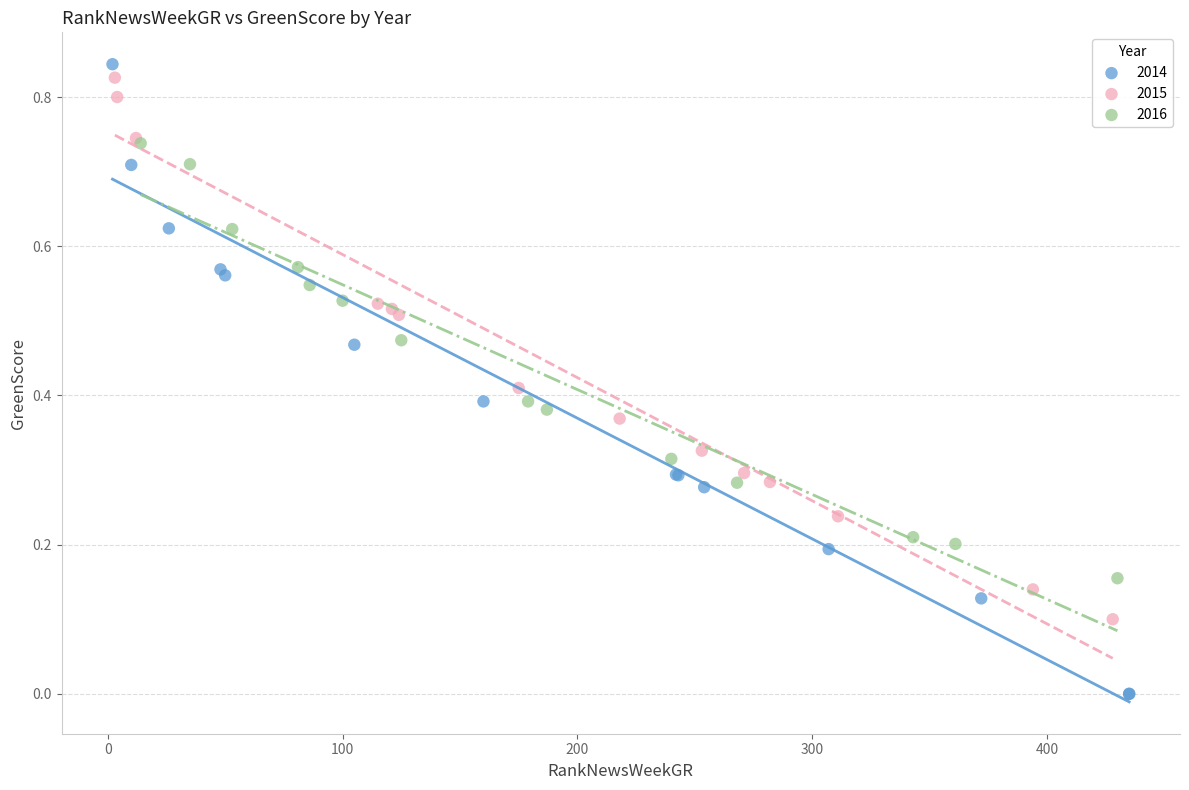

Which series has the widest spread of Y values?

2014